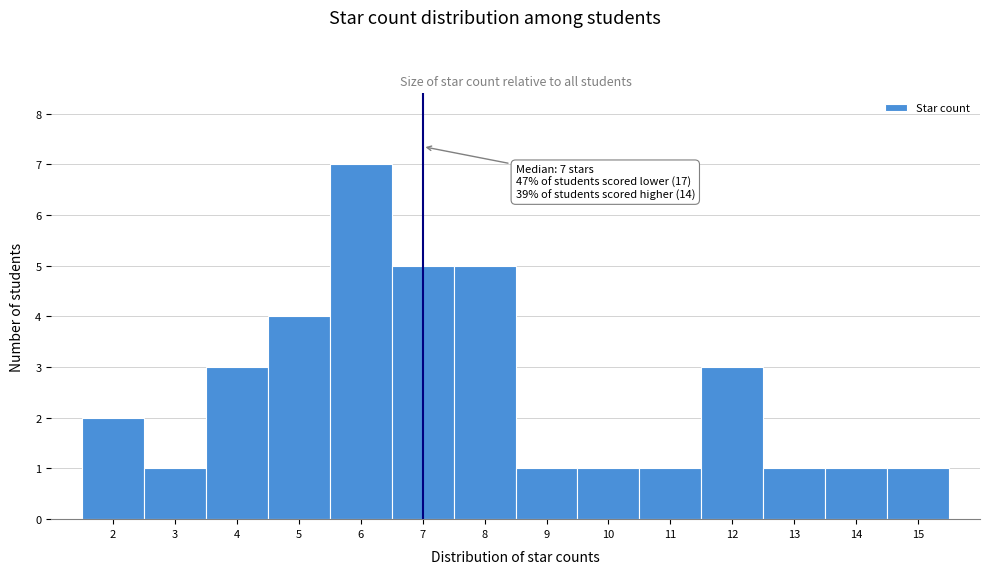

Which range on the x-axis has the tallest bar?

5.5 to 6.5